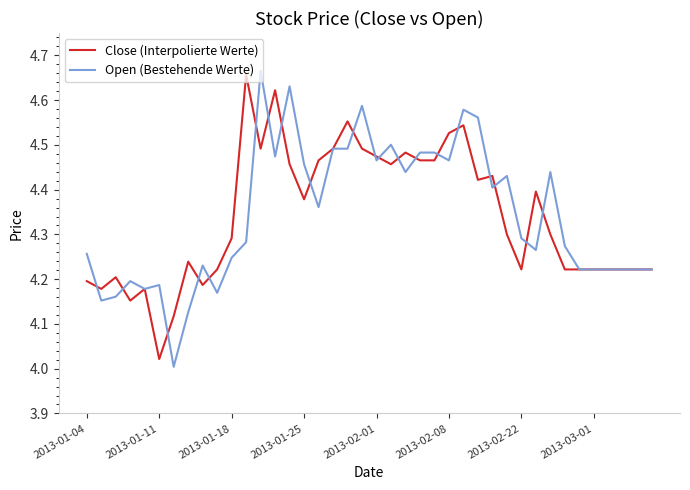

Between 2013-01-18 and 2013-01-25, which series saw the biggest shift?

Open (Bestehende Werte)